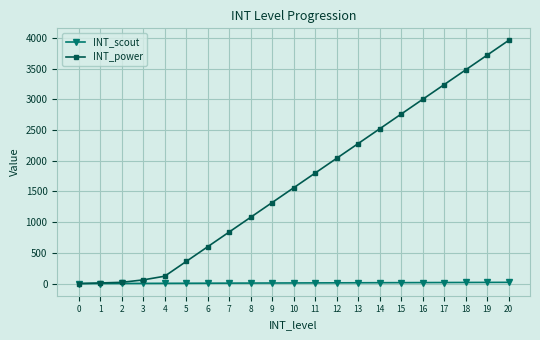

Which series has the largest range (max minus min)?

INT_power